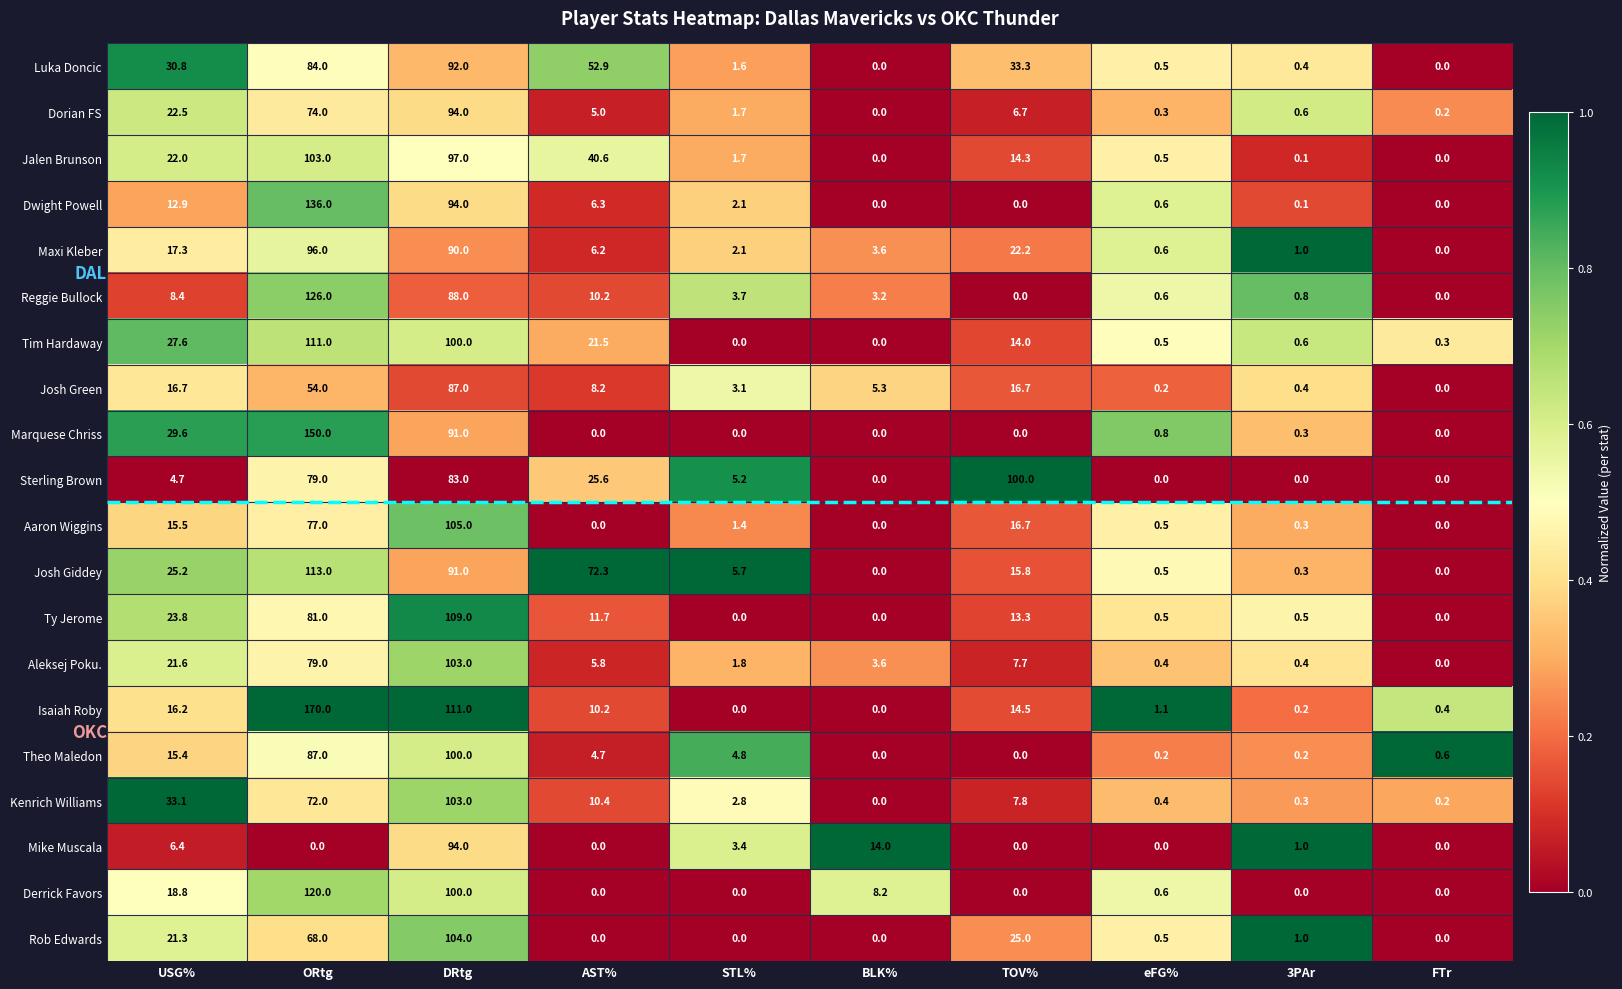

What is the average value of the Theo Maledon series?

21.3